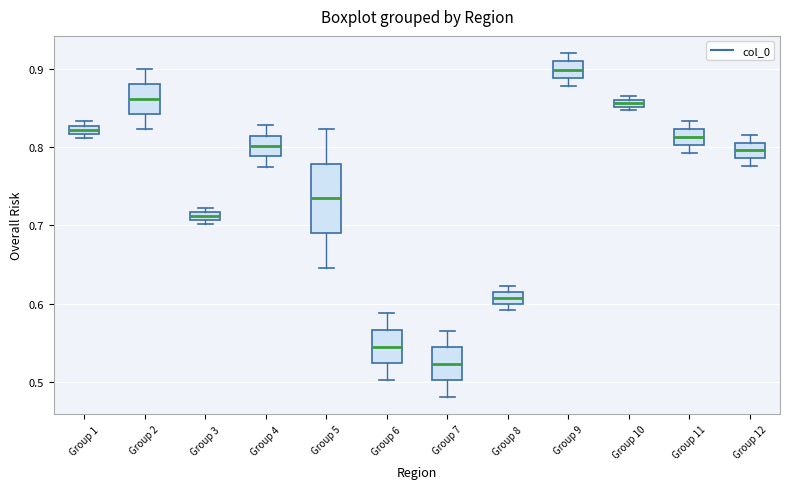

Where is the upper edge of the box for Group 3 on the y-axis? The values are not printed on the chart, so give them approximately, as read against the axis.

0.72